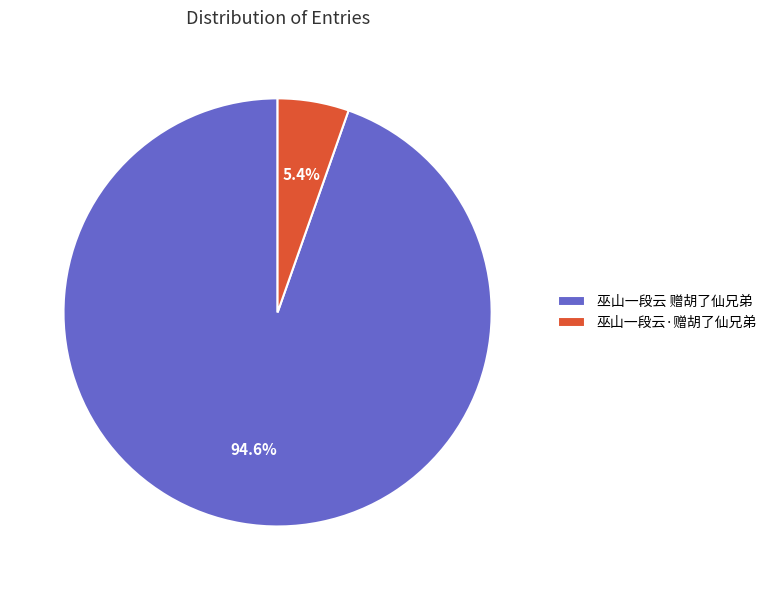

Is the sum of 巫山一段云 赠胡了仙兄弟 and 巫山一段云·赠胡了仙兄弟 greater than half?

Yes